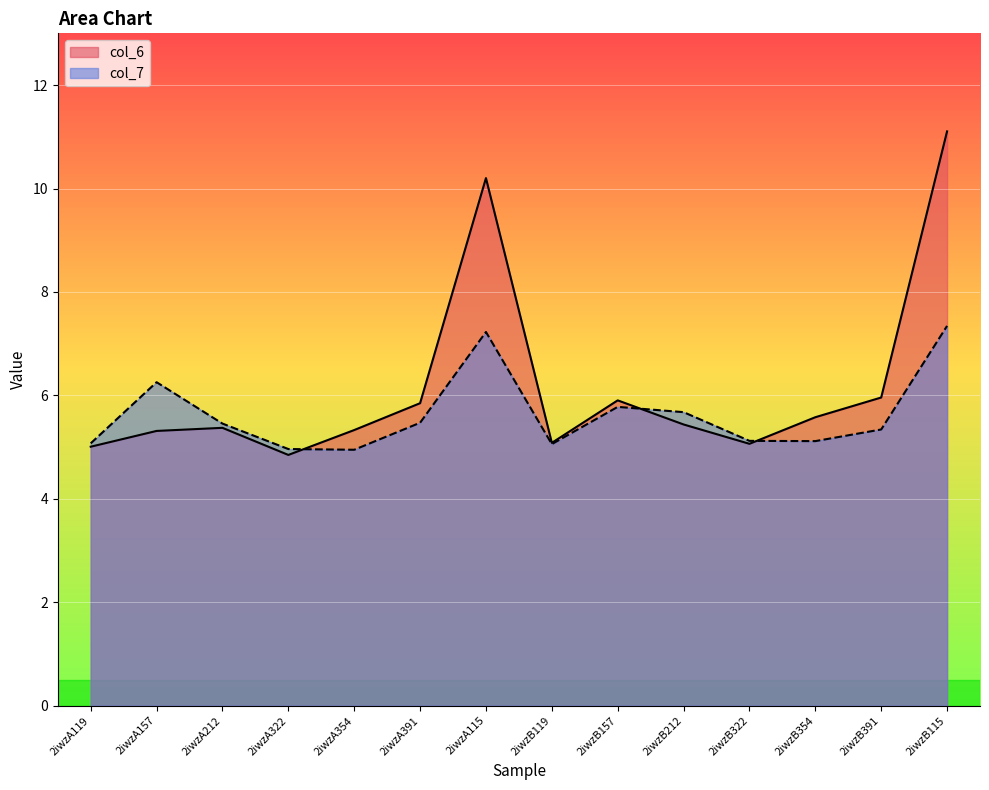

How many values in the col_7 series are below 5?

2